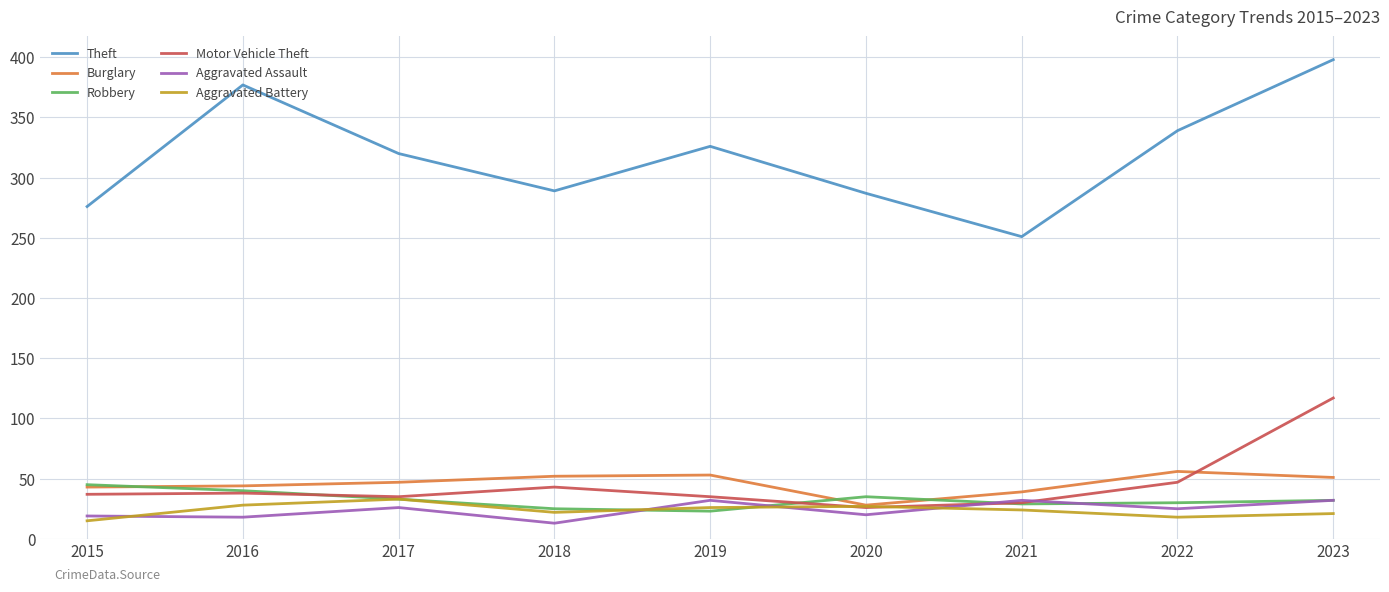

How many lines are shown in the chart?

6